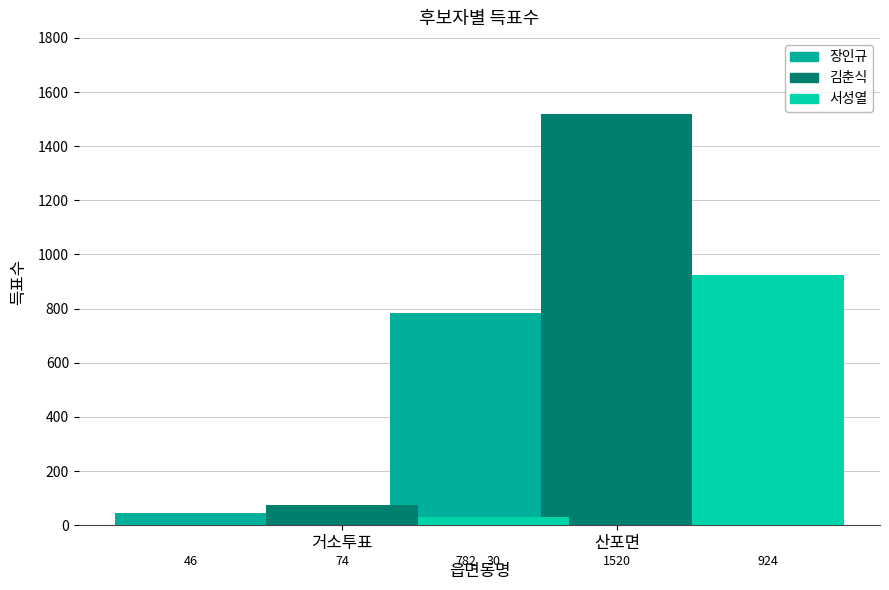

Is it true that 김춘식 equals 74 at 거소투표?

True